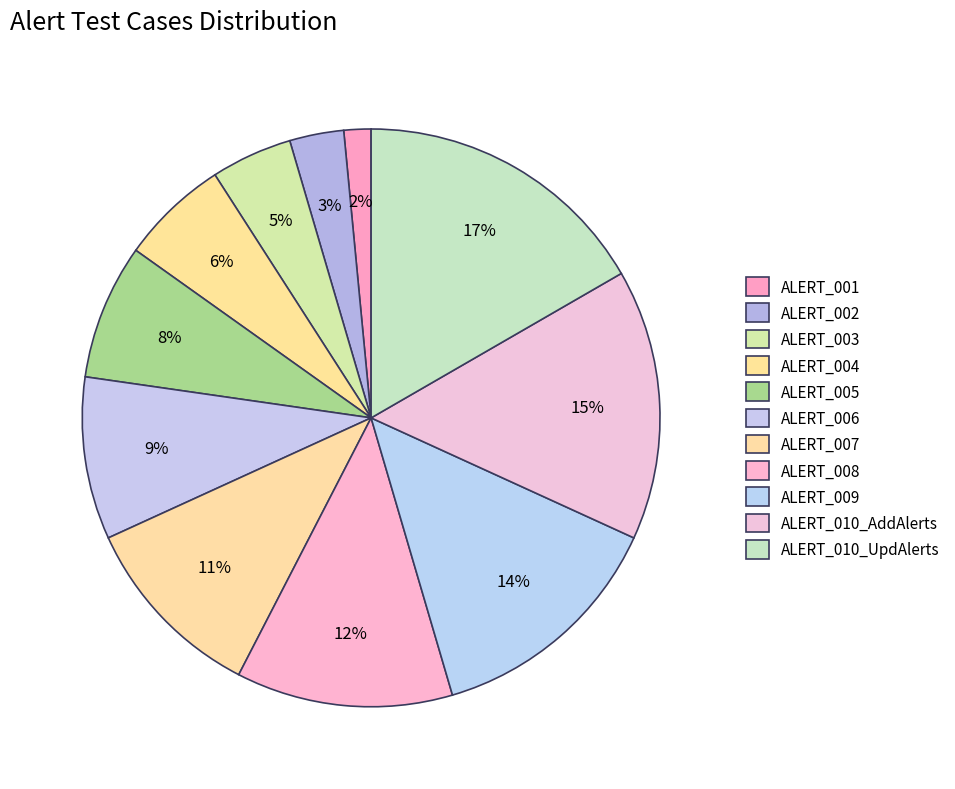

How many segments does this pie chart have?

11